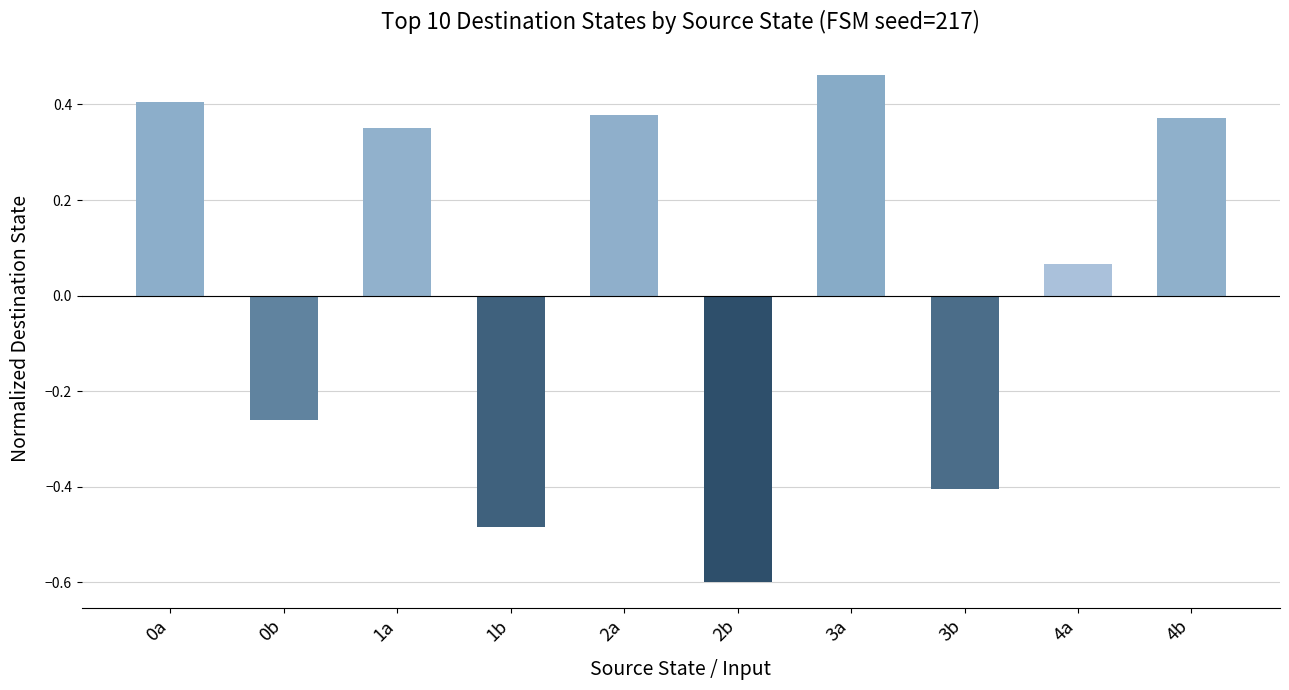

What is the change in value from 2a to 3a?

+0.1